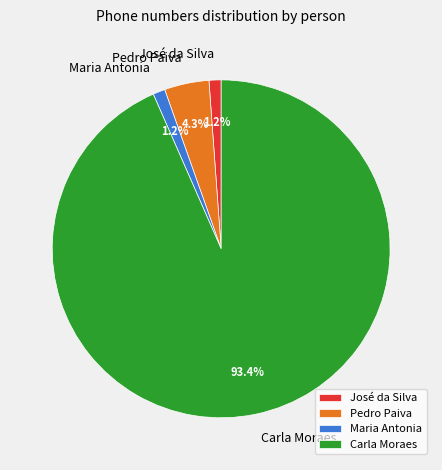

Combined, do José da Silva and Carla Moraes account for over 50%?

Yes